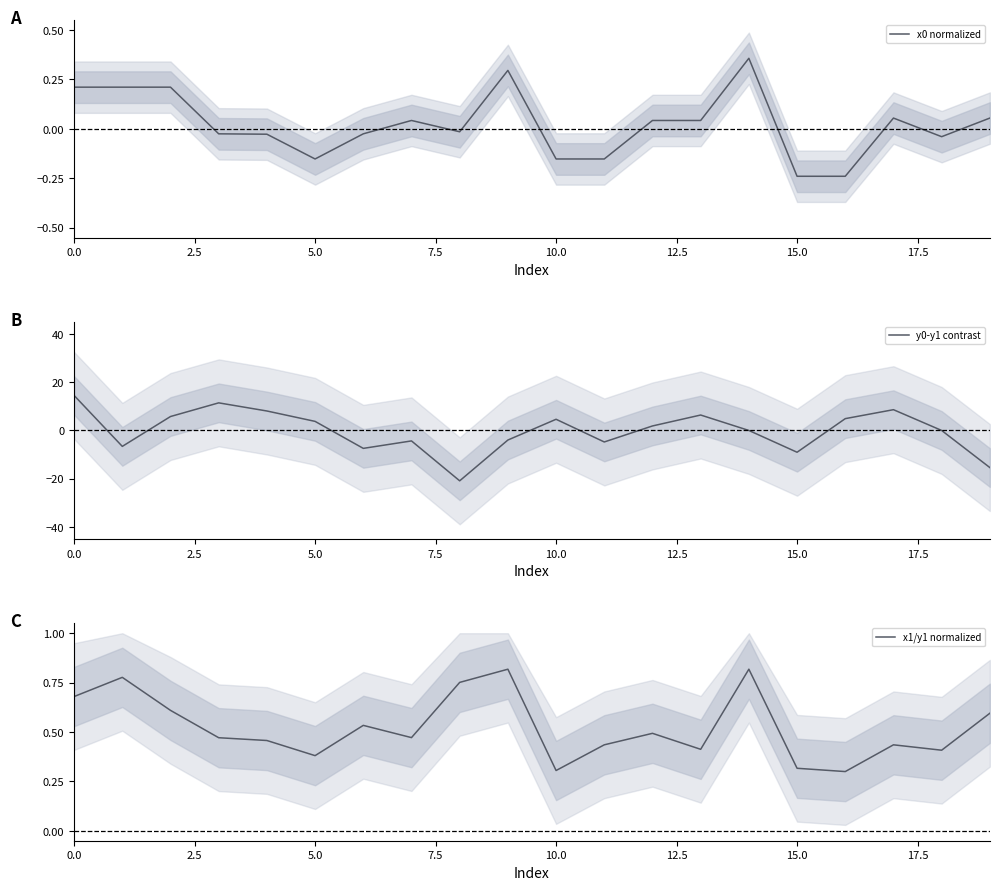

Does the chart have visible grid lines?

No